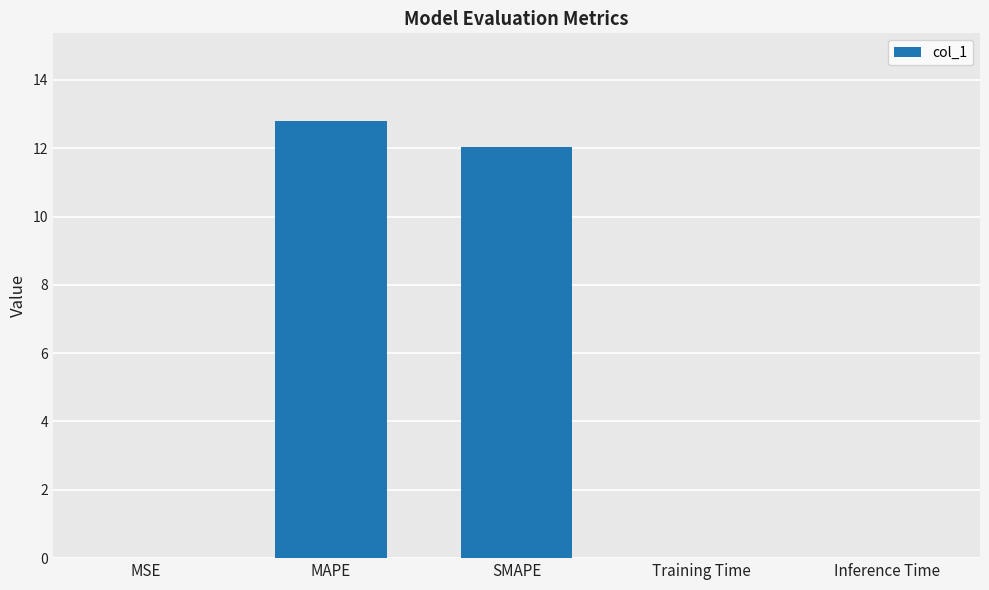

What is the ratio of the value at MAPE to the value at SMAPE?

1.1